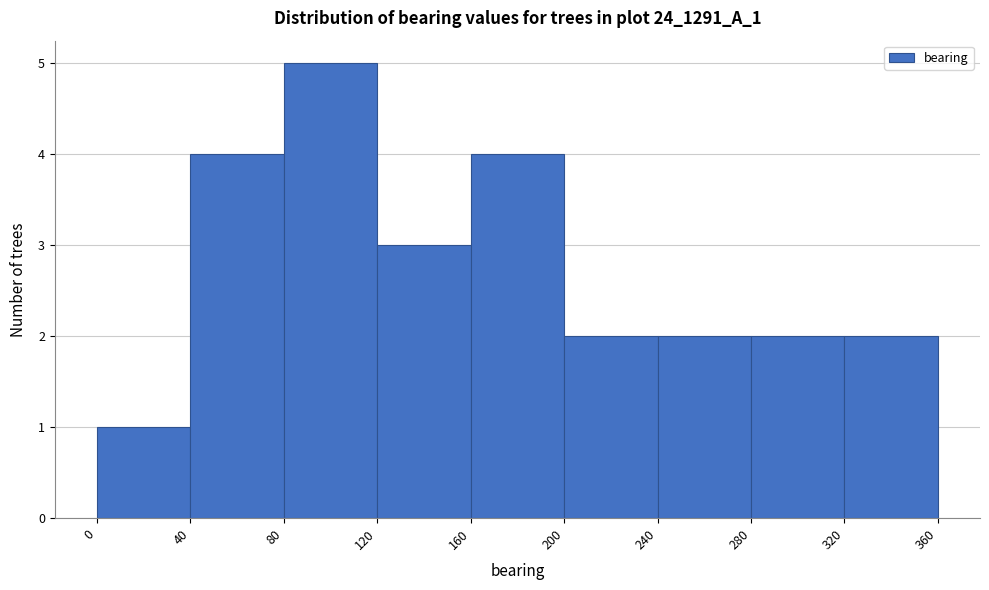

Reading left to right, list every bar in this chart as the range it spans on the x-axis followed by its height. The values are not printed on the chart, so give them approximately, as read against the axis.

0 to 40: 1
40 to 80: 4
80 to 120: 5
120 to 160: 3
160 to 200: 4
200 to 240: 2
240 to 280: 2
280 to 320: 2
320 to 360: 2